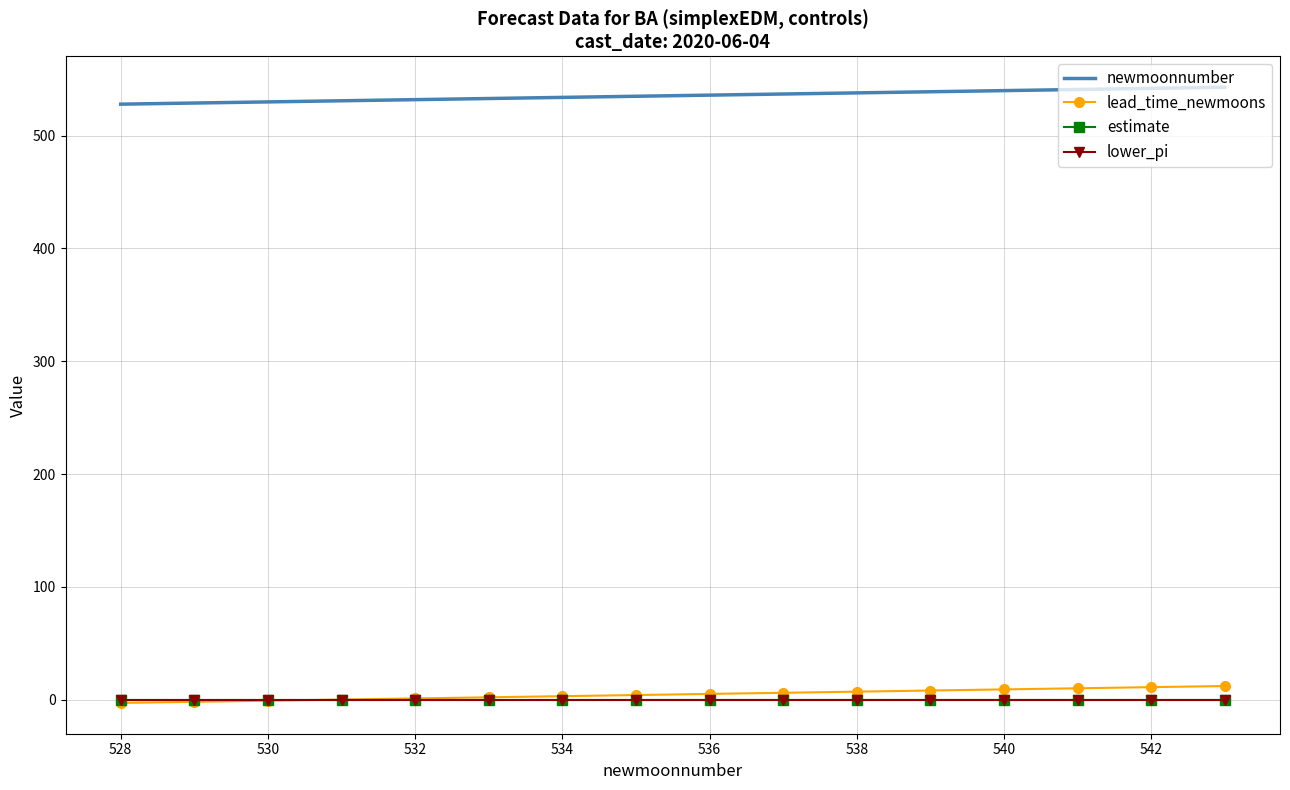

True or false: newmoonnumber and estimate intersect in this chart.

False